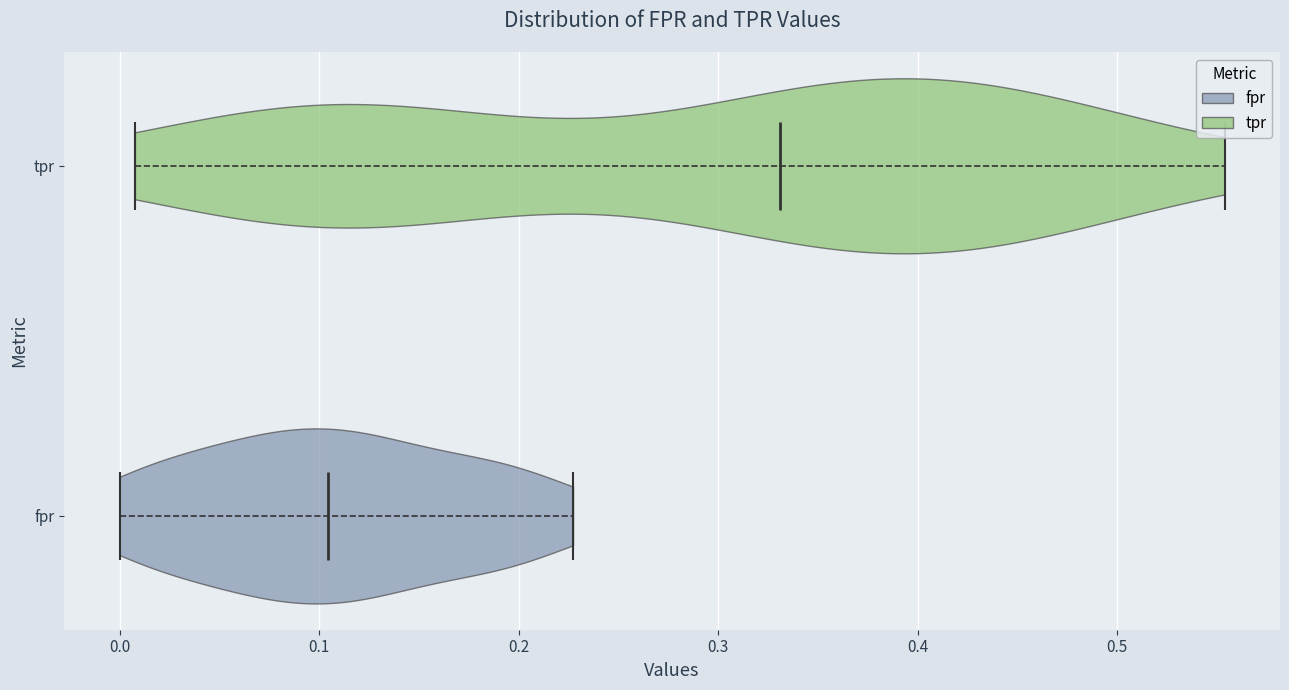

Where does the median line of the violin for fpr sit on the x-axis? The values are not printed on the chart, so give them approximately, as read against the axis.

0.10